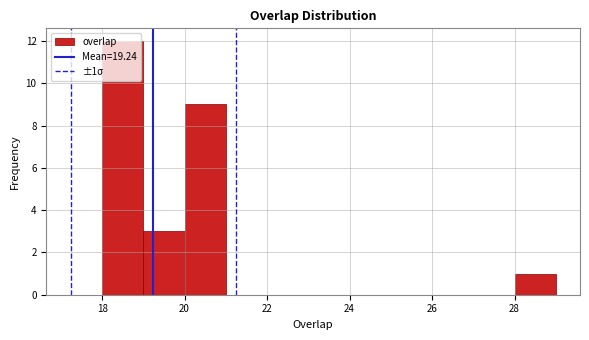

Over which range of the x-axis is the bar tallest?

18 to 19